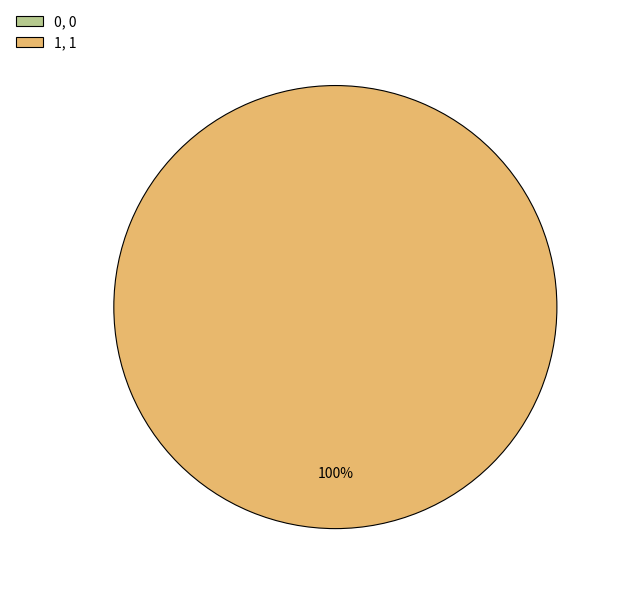

True or false: 0 accounts for 9% of the total.

False